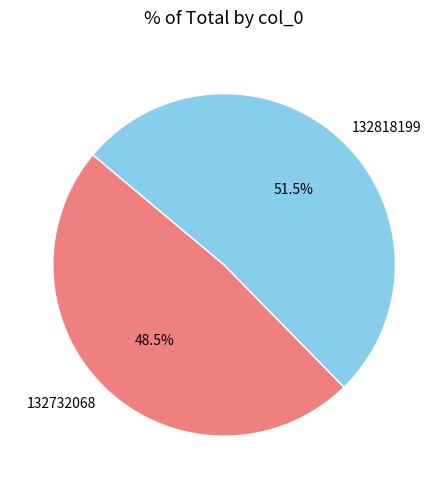

Is there a majority slice in this chart?

Yes